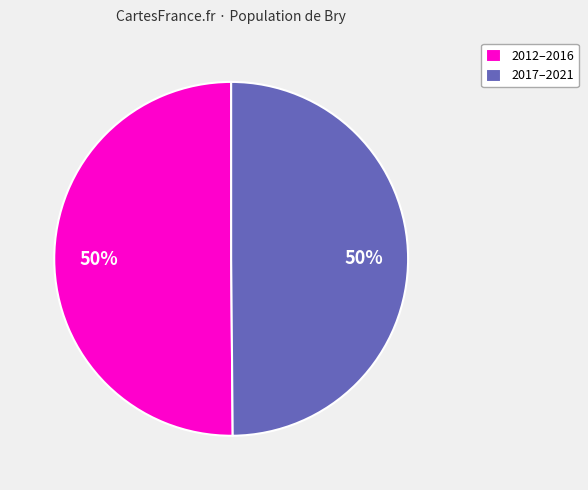

To the nearest percent, what is the average slice percentage?

50%